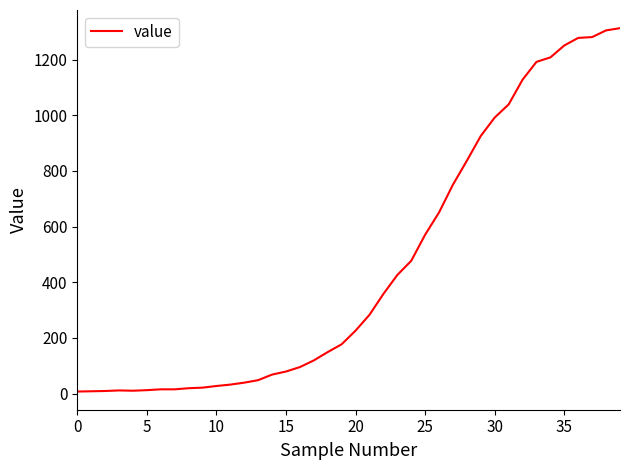

Does the chart have visible grid lines?

No